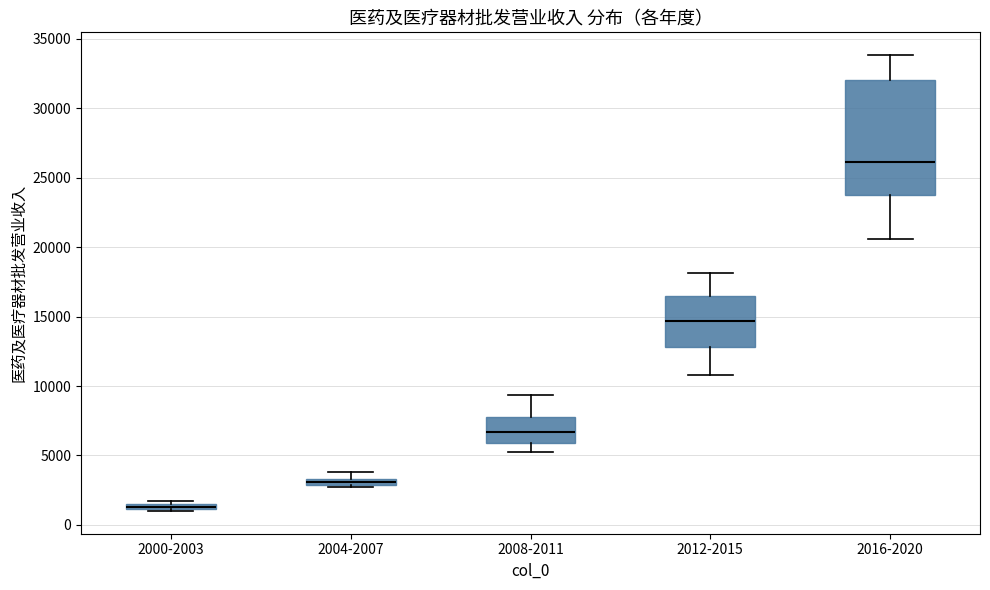

Which box is the tallest, from its lower edge to its upper edge?

2016-2020